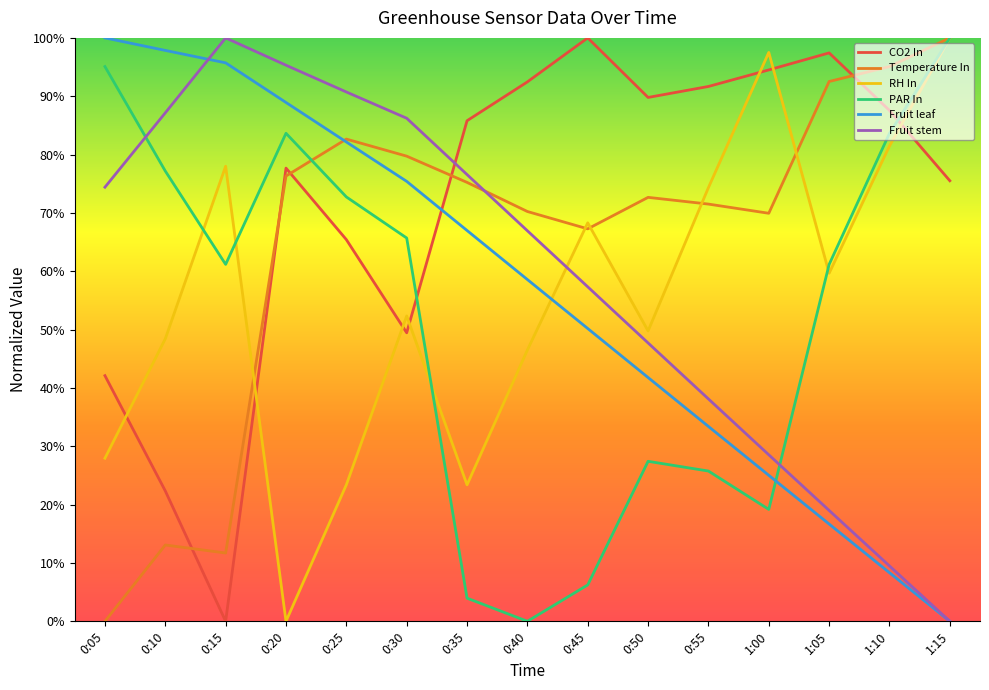

Is this an area chart (filled region under the line)?

No